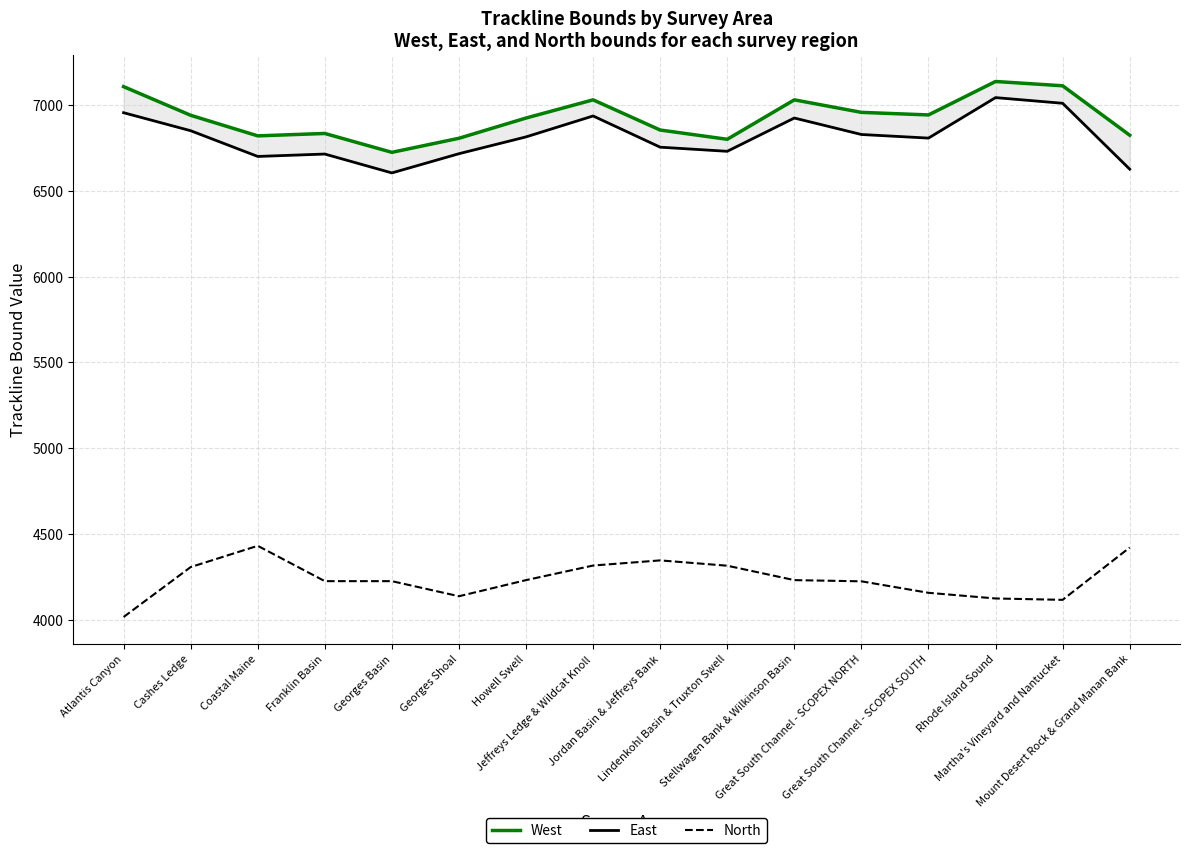

How many data points does each series have?

16